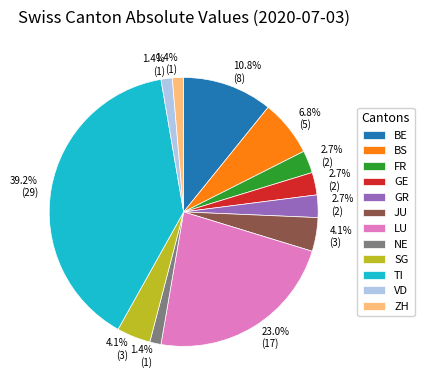

Combined, do SG and VD account for over 50%?

No